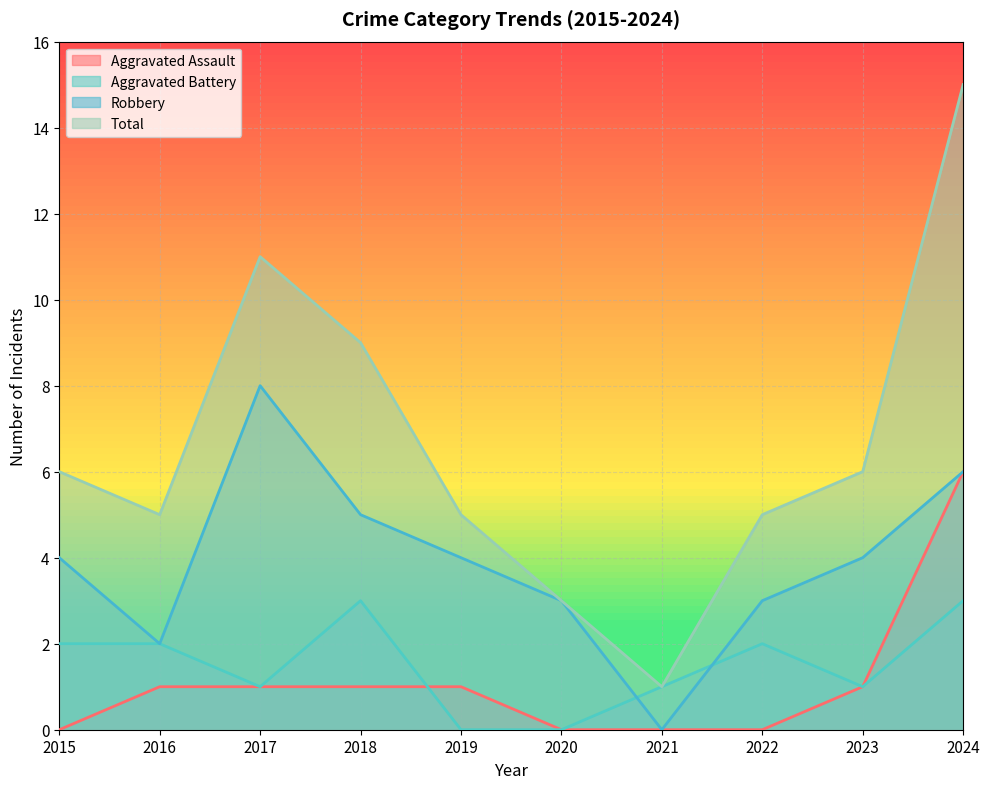

What is the difference between the Total values at 2021 and 2019?

4